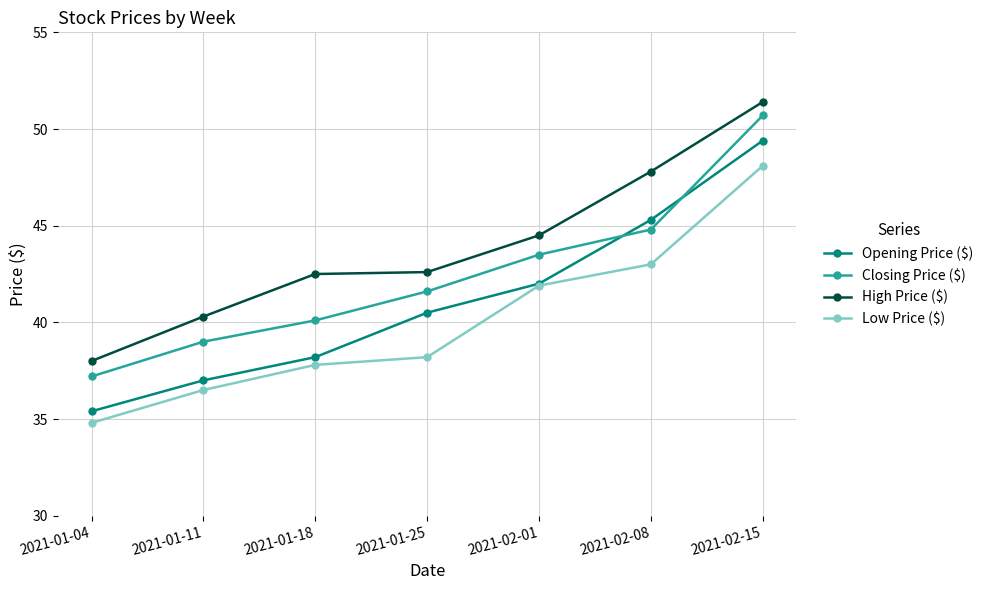

True or false: High Price ($) and Opening Price ($) intersect in this chart.

False